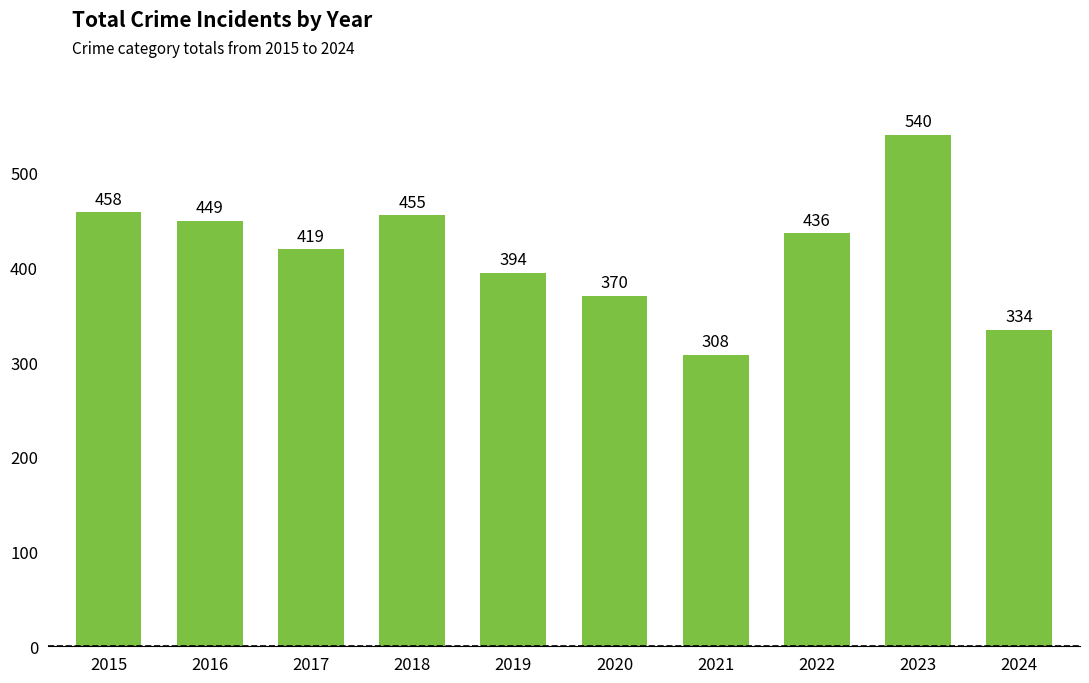

Reading right to left, list all the values displayed in this chart.

2024=334	2023=540	2022=436	2021=308	2020=370	2019=394	2018=455	2017=419	2016=449	2015=458